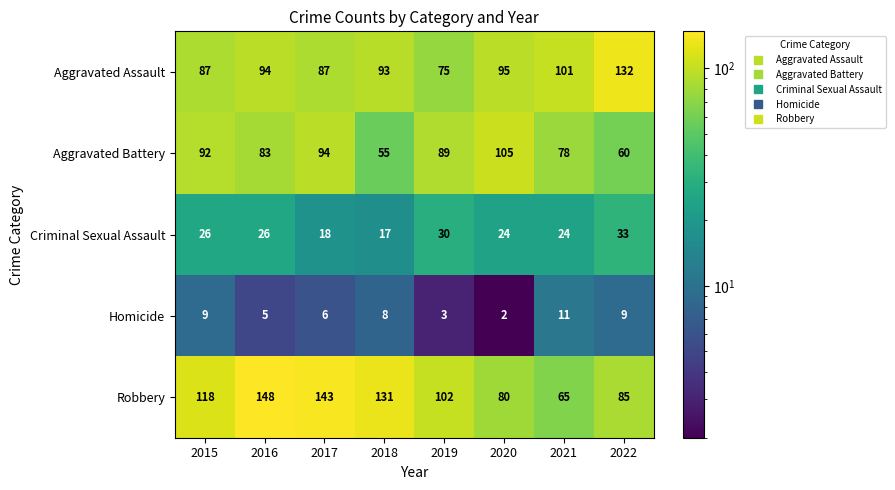

List the series in order of their peak value, highest first.

Robbery, Aggravated Assault, Aggravated Battery, Criminal Sexual Assault, Homicide